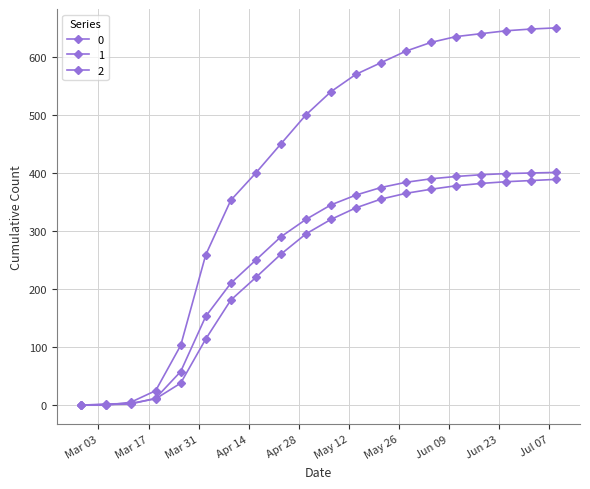

How many data points in 1 are less than 320?

10